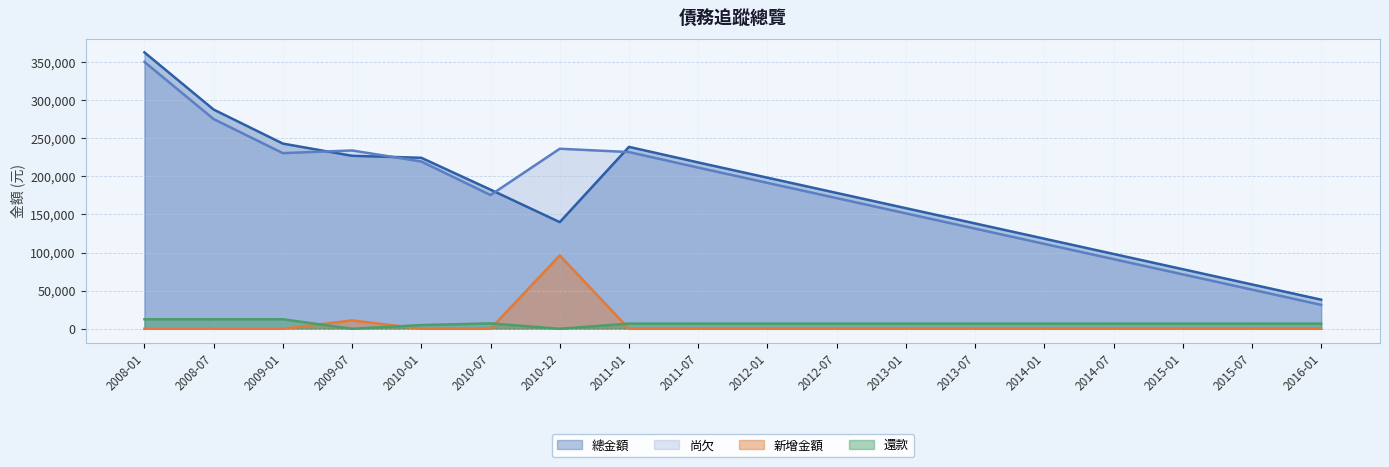

Does the chart display data point markers on the line(s)?

No